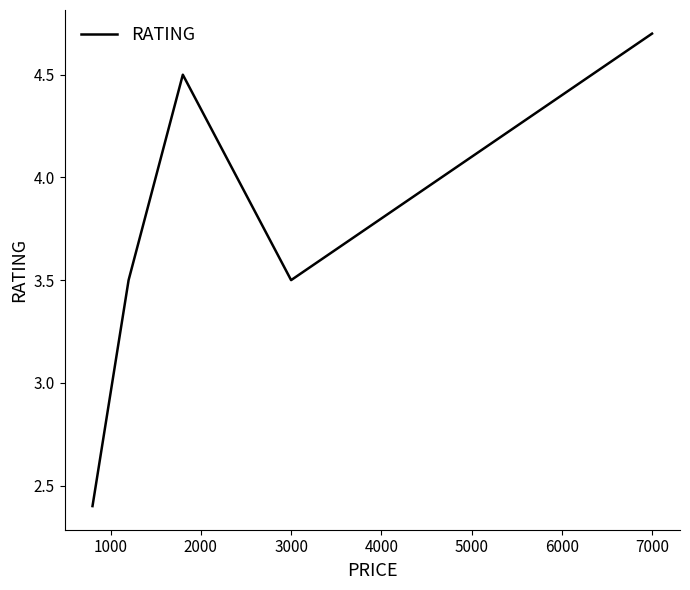

What is the greatest value displayed?

4.7